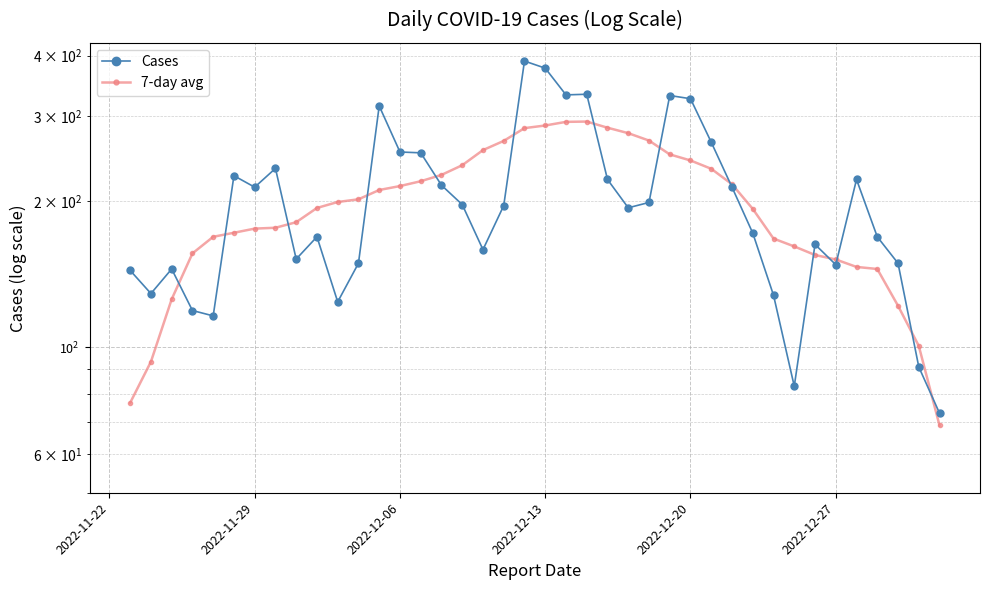

Reading right to left, list all the values displayed in this chart.

Cases: 73.0	91.0	149.0	169.0	222.0	148.0	163.0	83.0	128.0	172.0	214.0	265.0	326.0	331.0	199.0	194.0	222.0	333.0	332.0	377.0	390.0	196.0	159.0	197.0	216.0	252.0	253.0	315.0	149.0	124.0	169.0	152.0	234.0	214.0	226.0	116.0	119.0	145.0	129.0	144.0
7-day avg: 68.9	100.6	121.7	145.0	146.4	151.7	155.0	161.4	167.6	193.0	217.0	233.6	243.0	250.1	267.1	276.7	284.0	292.4	292.0	287.0	283.4	266.7	255.3	237.6	226.9	220.1	215.1	211.1	202.0	199.4	193.9	181.1	176.4	175.7	172.3	169.0	156.1	125.6	93.3	76.7